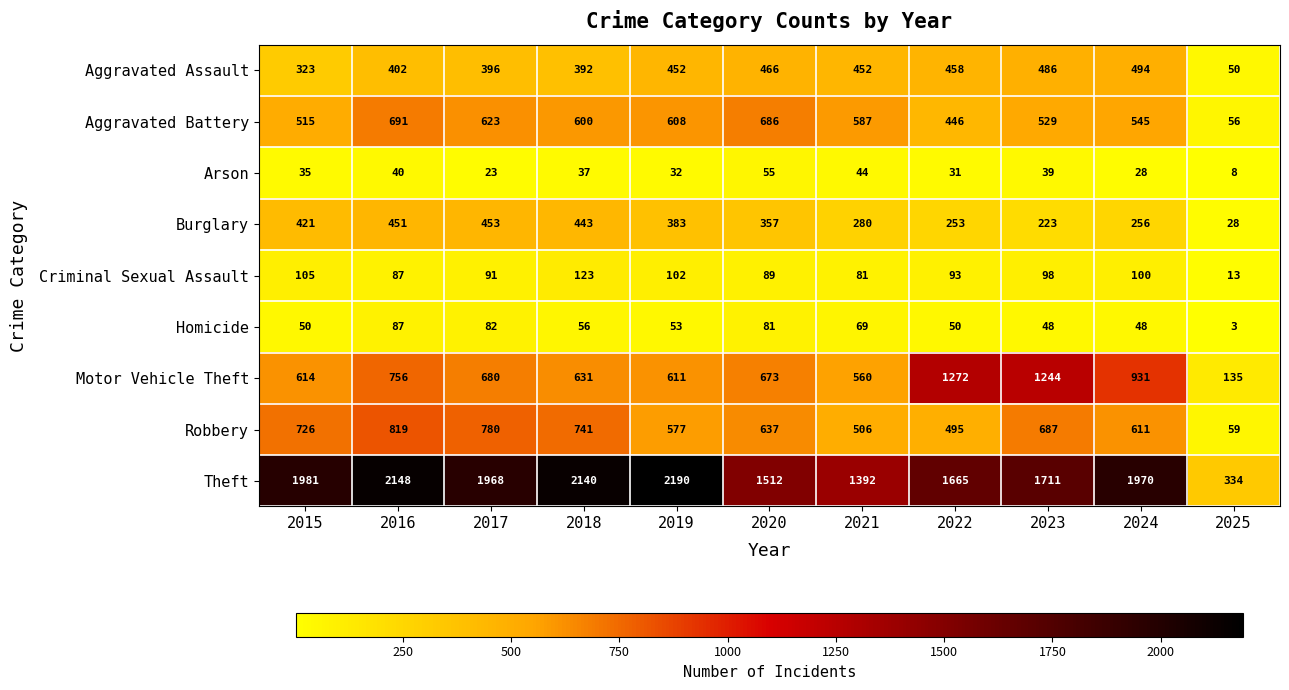

The value of Arson at 2017 is 23. True or false?

True